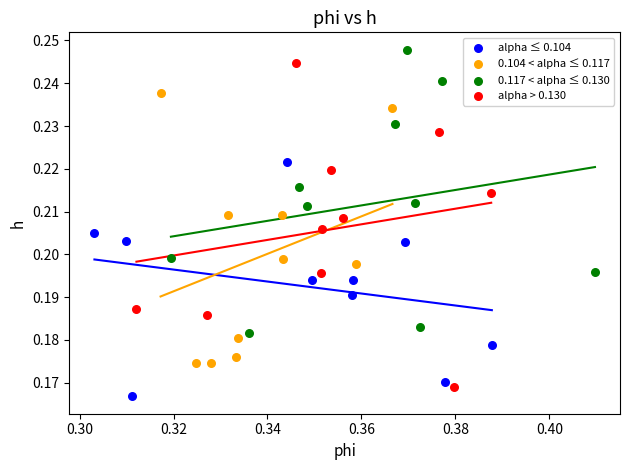

Which series has the largest Y range (max minus min)?

alpha > 0.130